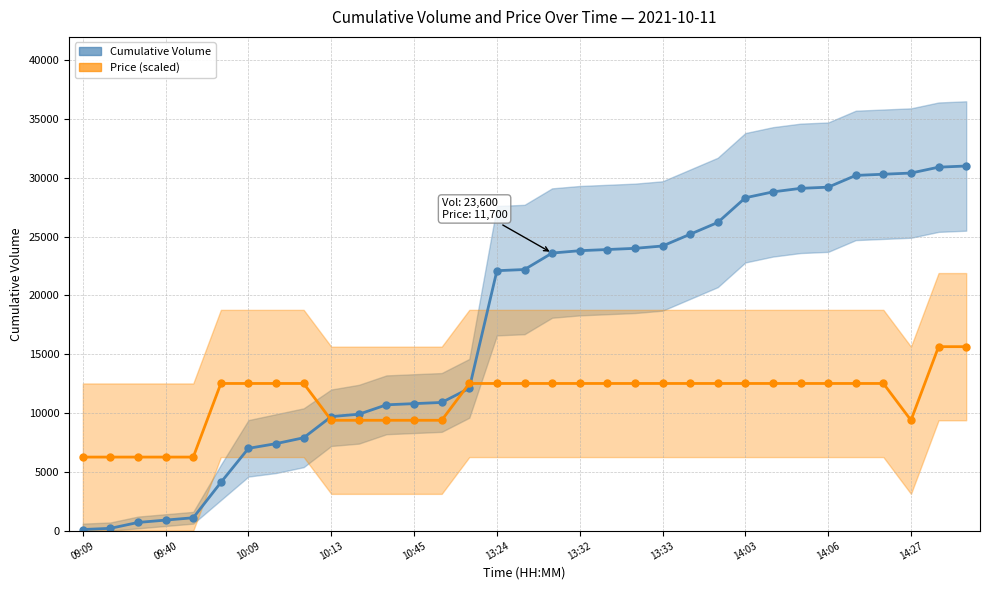

What is the approximate value of Price (scaled) at 22?

12514.3